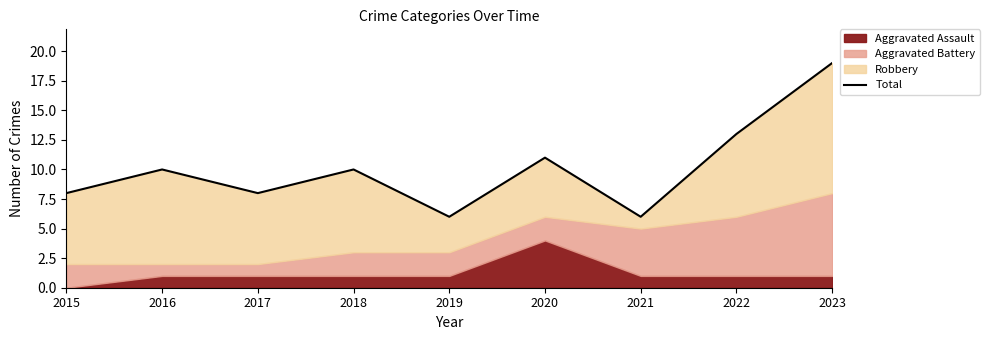

Is it true that the value at 2021 is 6?

True